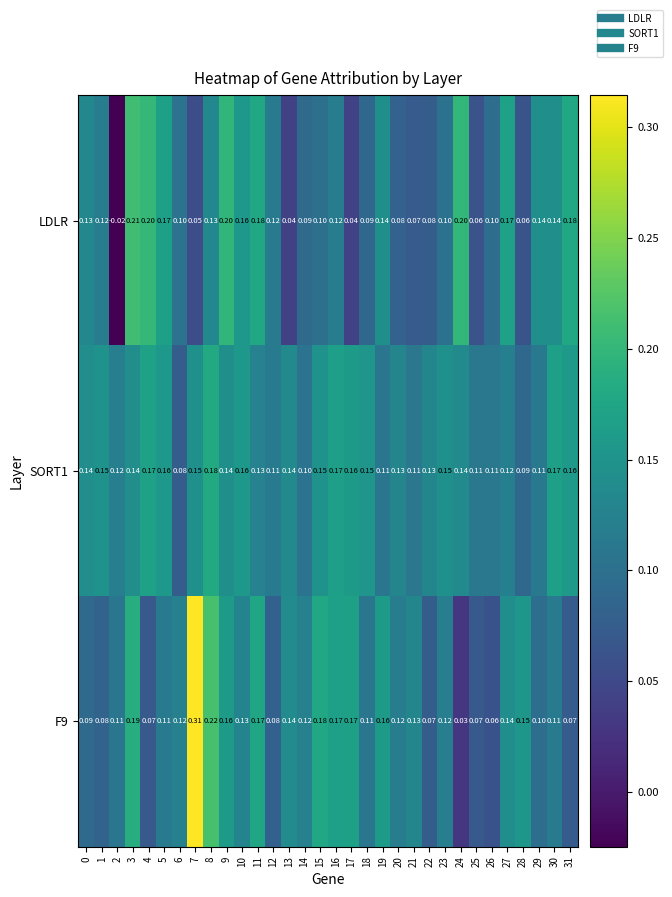

Is the value of F9 at 0 greater than the value of LDLR at 4?

No